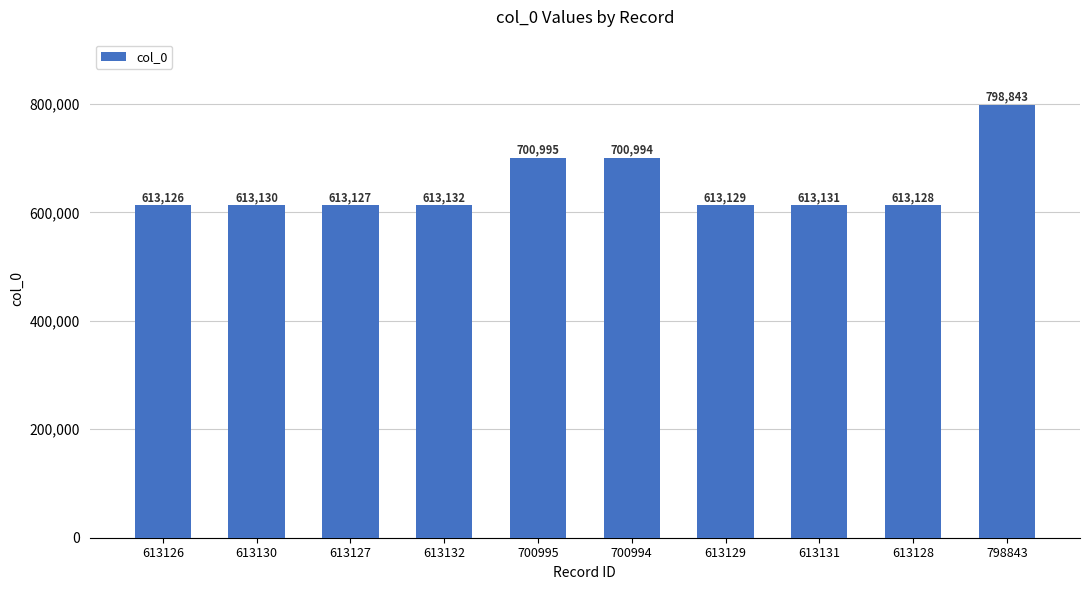

What is the label of the 6th bar from the left?

700994